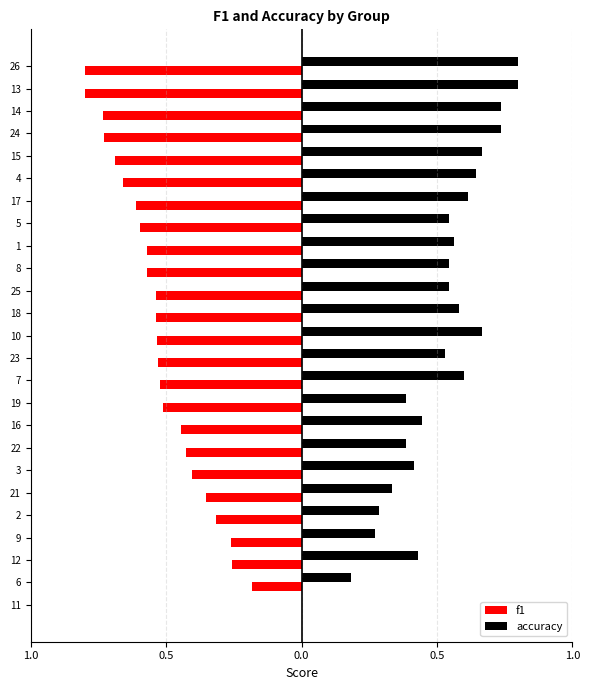

What is the average value of the accuracy series?

0.5